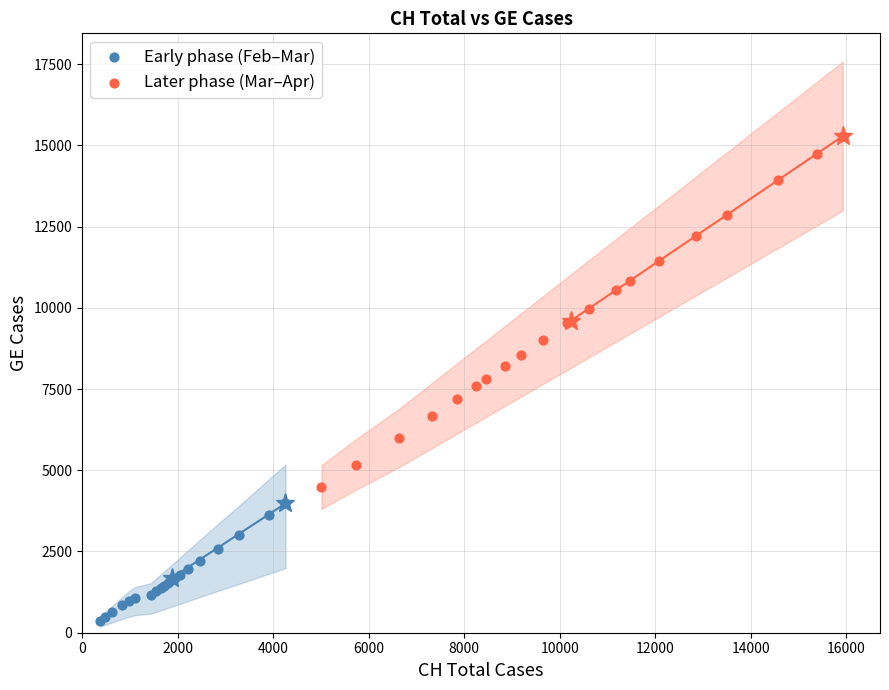

Which series contains the lowest Y value?

Early phase (Feb–Mar)